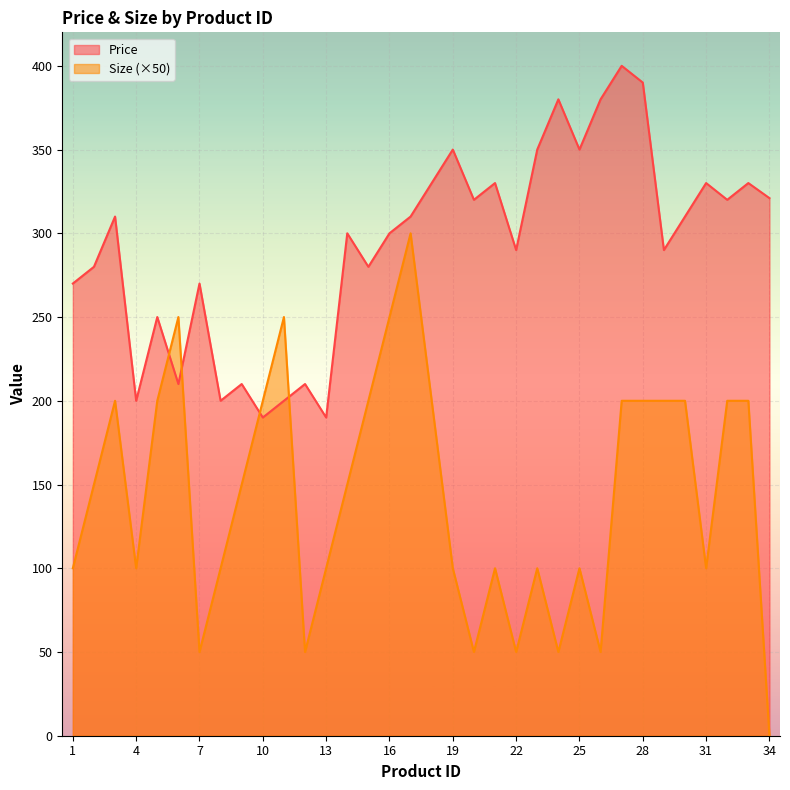

How many data points in Size are less than 150?

16